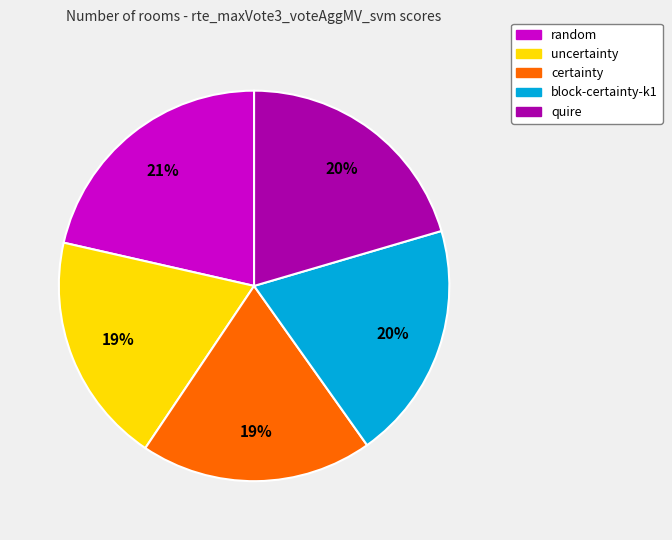

To the nearest percent, what is the combined percentage of random and block-certainty-k1?

41%